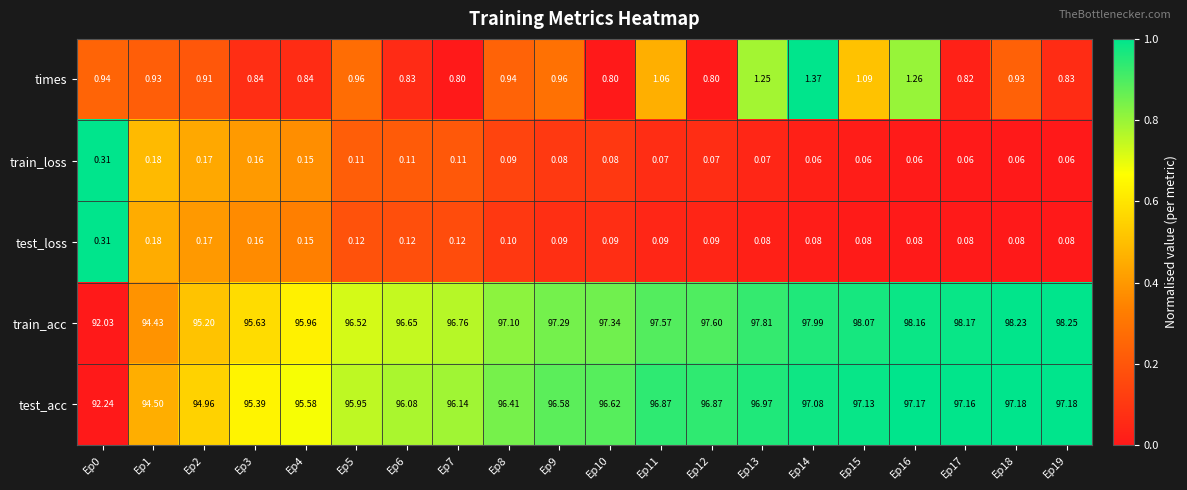

Rank the series at Ep17 from highest to lowest value.

train_acc, test_acc, times, test_loss, train_loss